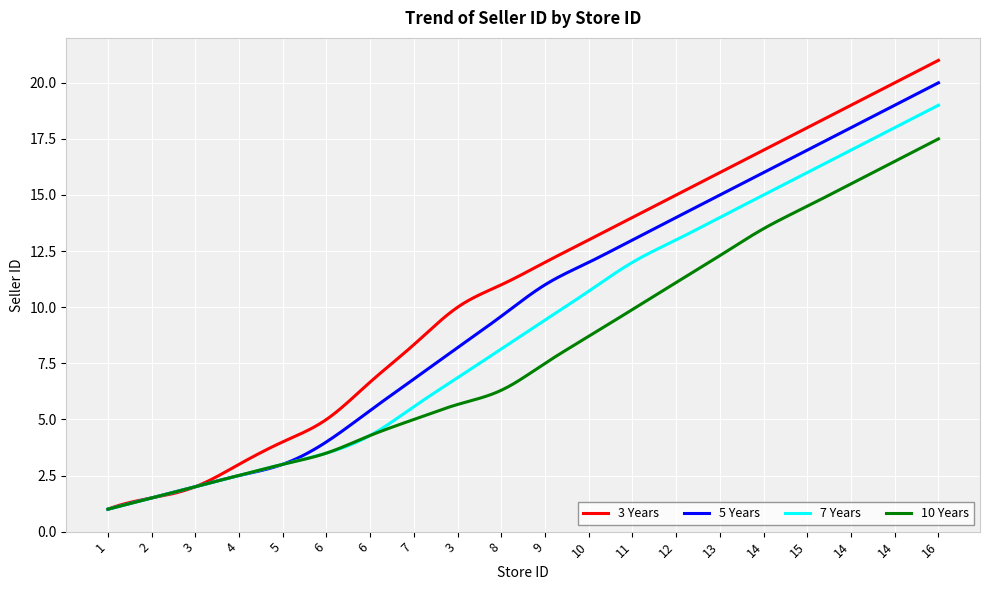

List the series in order of their peak value, lowest first.

10 Years, 7 Years, 5 Years, 3 Years